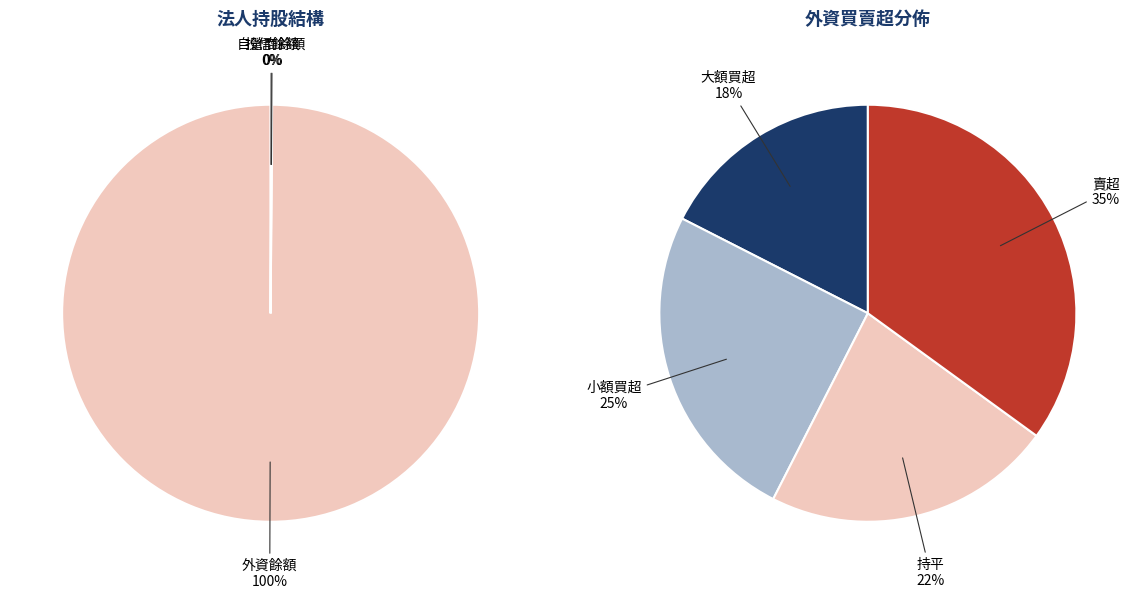

Is there any slice that represents more than half of the pie?

No